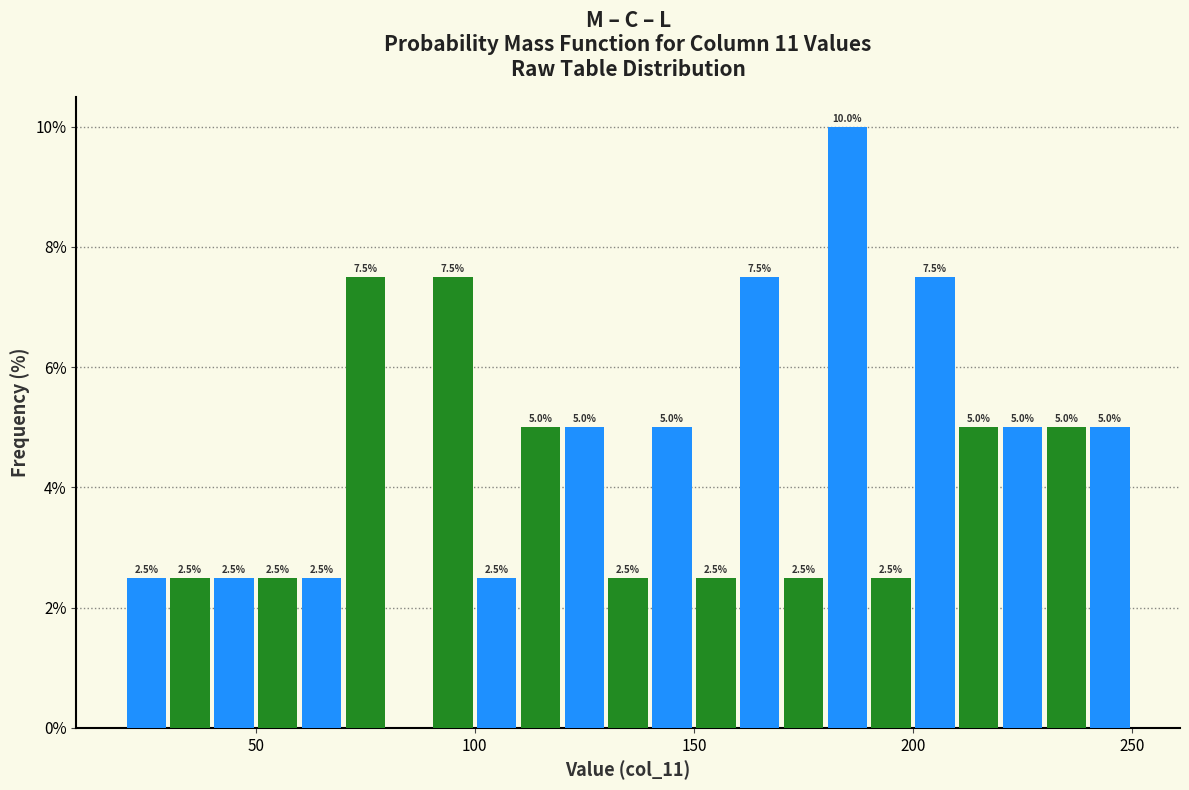

Read against the x-axis, roughly where is the centre of the tallest bar?

185